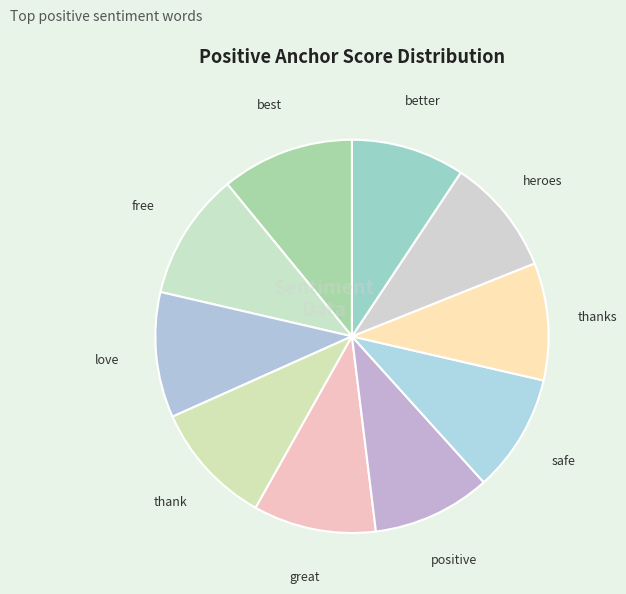

Does great represent more than half of the total?

No